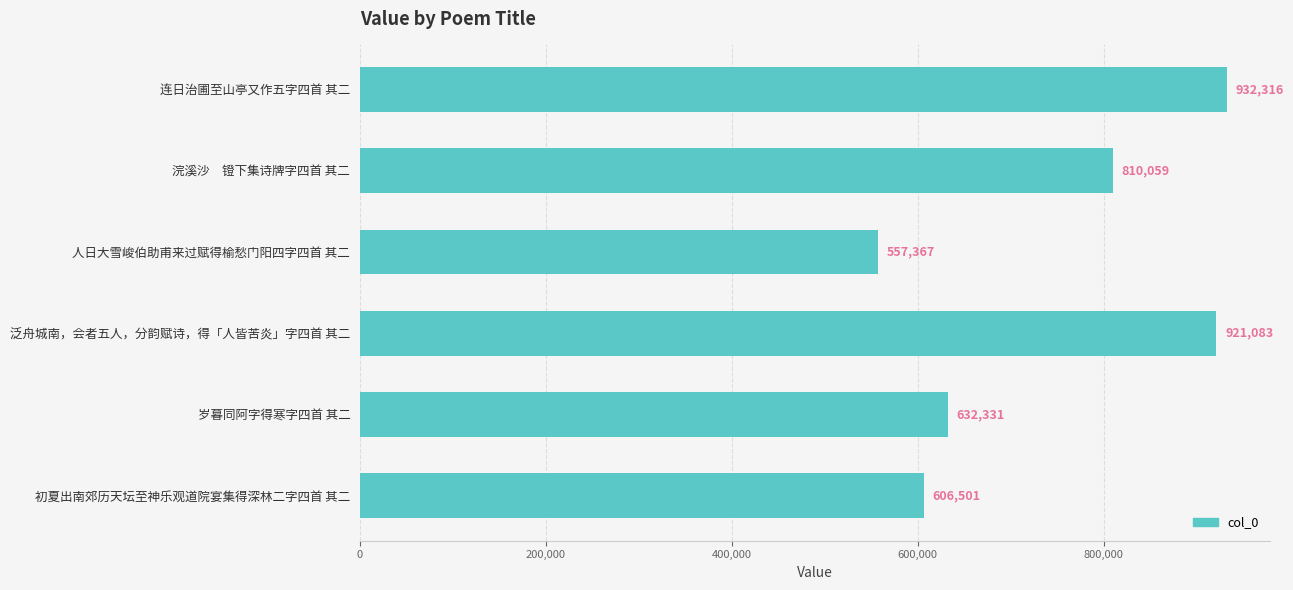

Reading bottom to top, what are all the values shown in this chart?

初夏出南郊历天坛至神乐观道院宴集得深林二字四首 其二=606501	岁暮同阿字得寒字四首 其二=632331	泛舟城南，会者五人，分韵赋诗，得「人皆苦炎」字四首 其二=921083	人日大雪峻伯助甫来过赋得榆愁门阳四字四首 其二=557367	浣溪沙　镫下集诗牌字四首 其二=810059	连日治圃至山亭又作五字四首 其二=932316